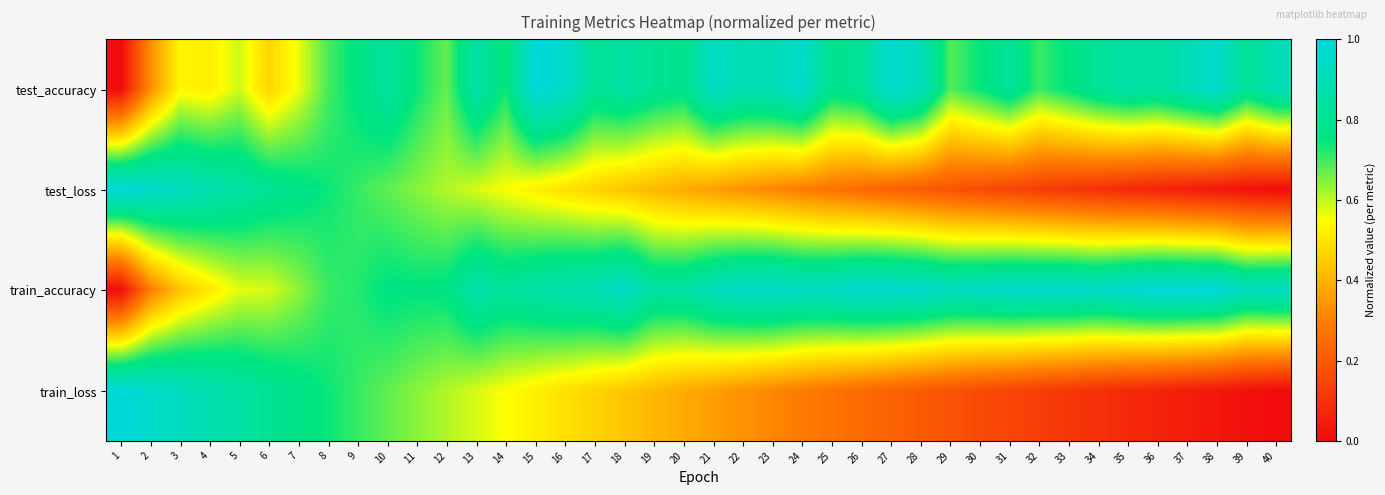

What is the total value across all series at 38?

2.0